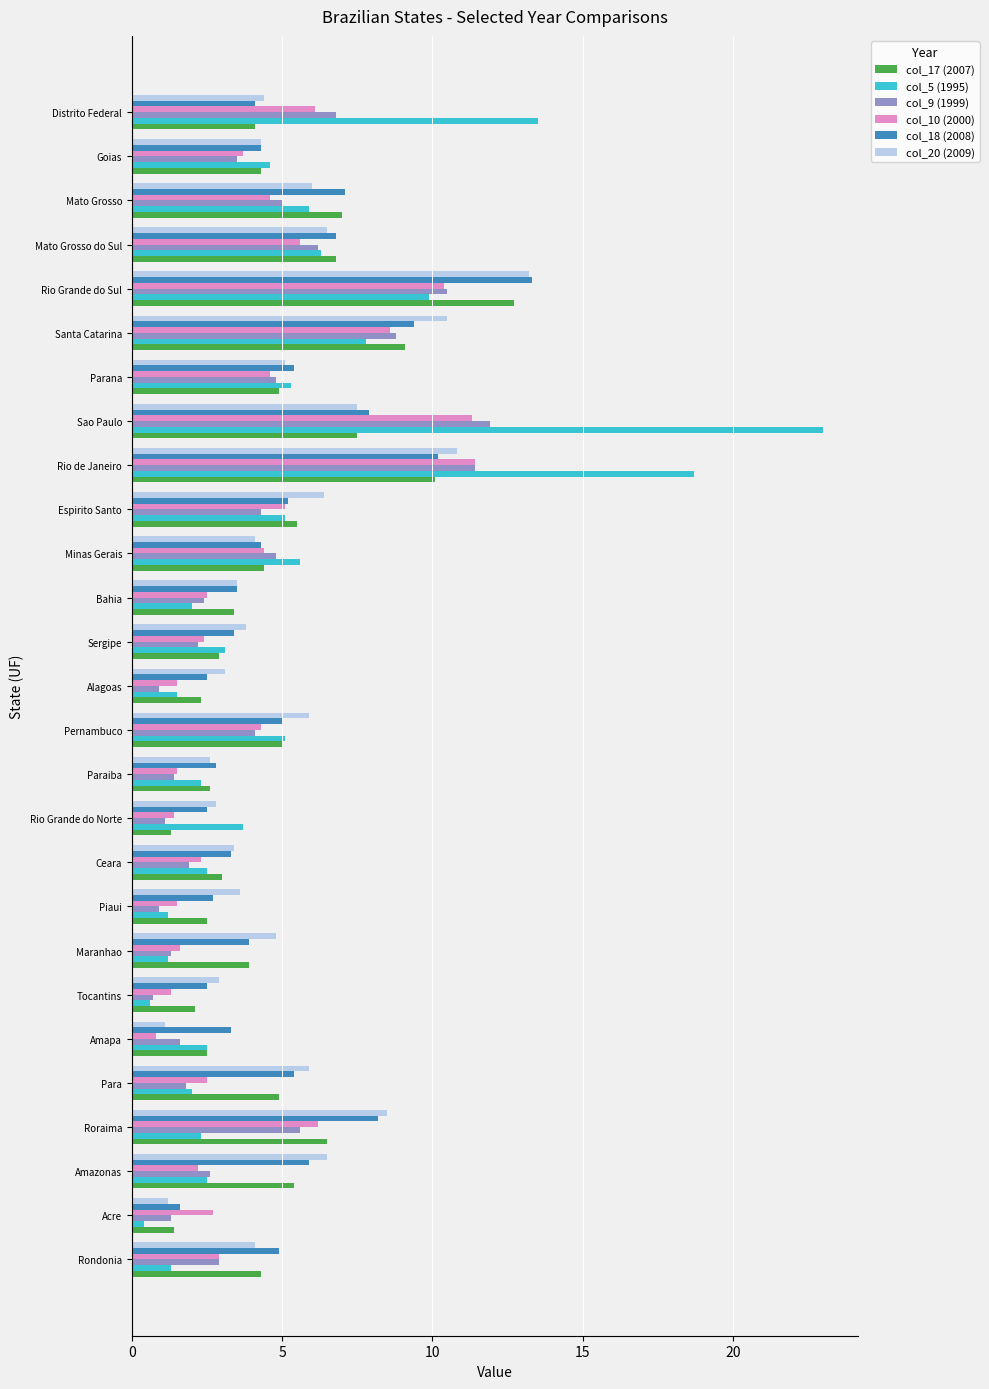

Which category has the lowest value in the col_10 (2000) series?

Amapa